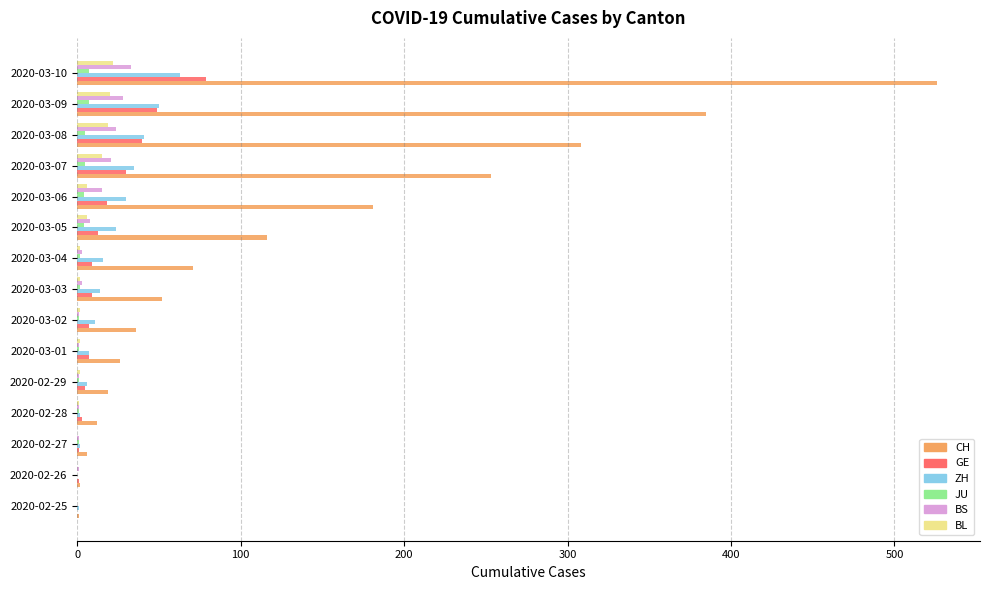

At which category is the sum across all series the highest?

2020-03-10